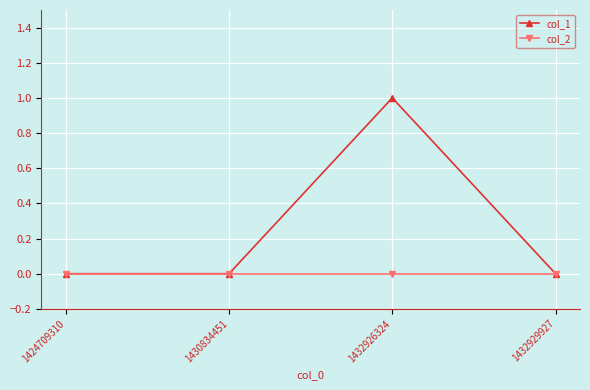

True or false: col_1 has a value of 2 at 1432926324.

False